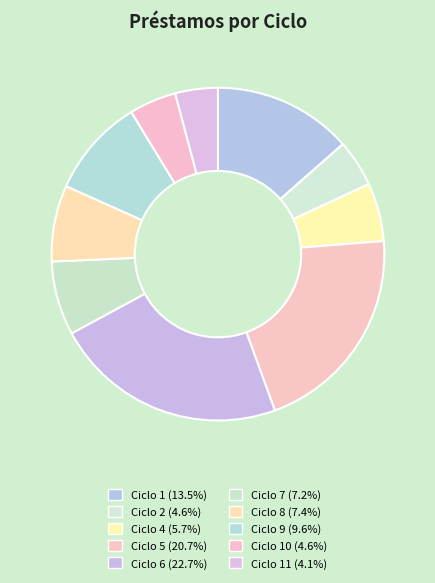

How many slices are in this pie chart?

10